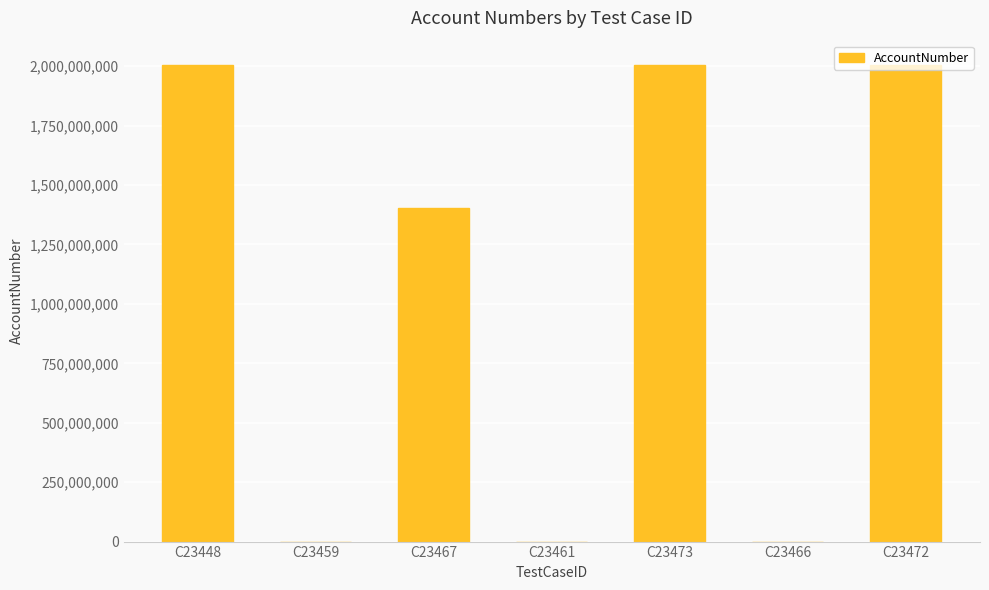

Where does the data first go above 1403410100?

C23448